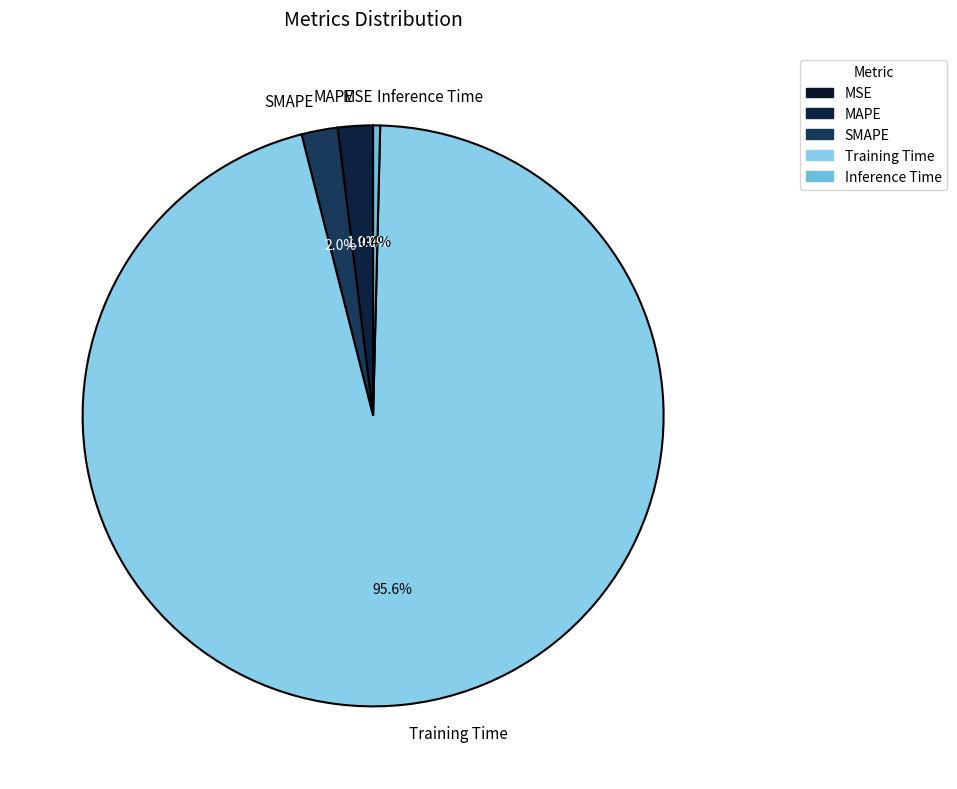

Is it true that SMAPE is 17% of the pie?

False